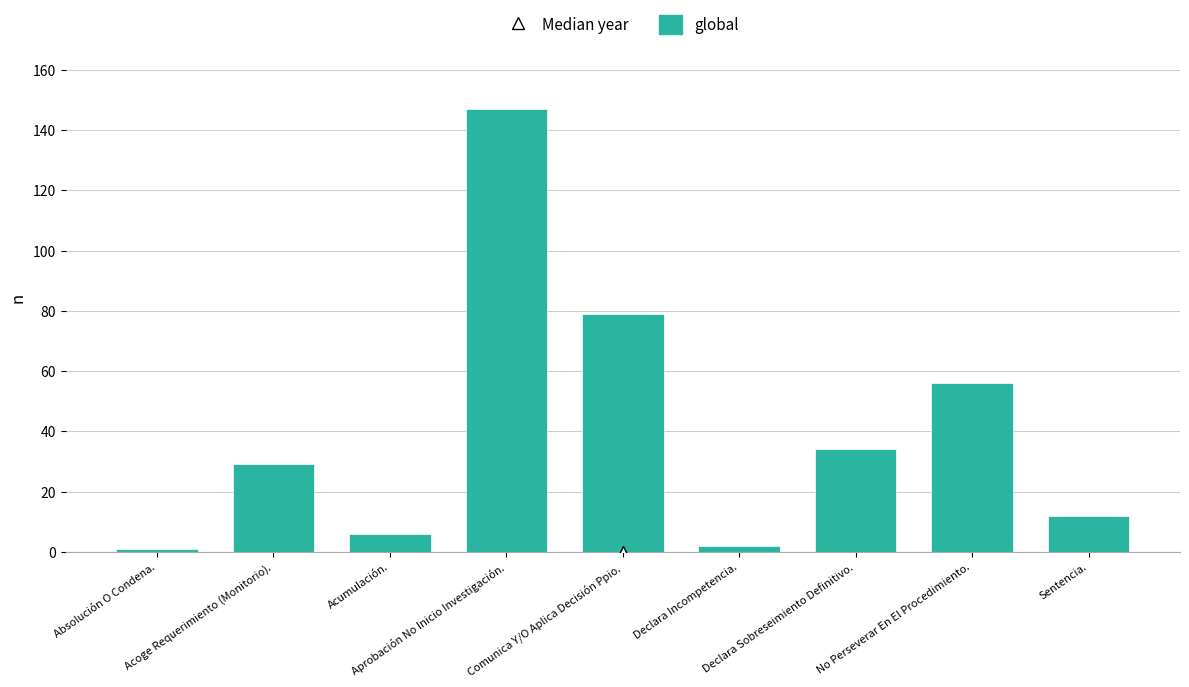

What is the value of the 3rd bar from the left?

6